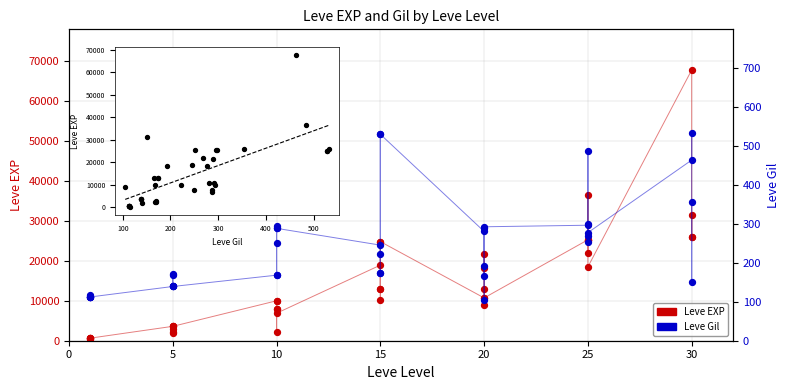

Which series reaches the minimum Y coordinate?

Leve EXP